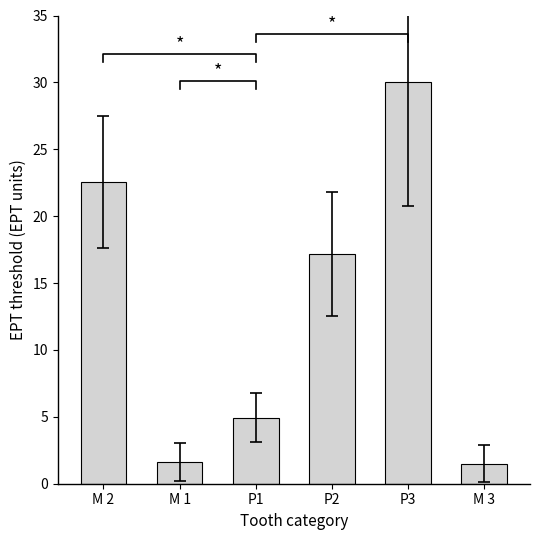

What is the approximate value at P1?

4.9